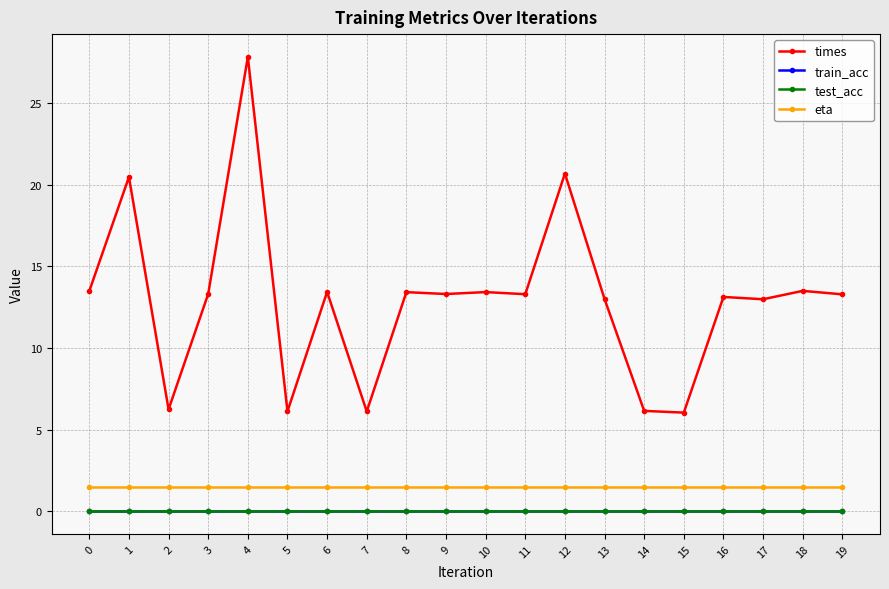

What is the spread (max minus min) of values at 17?

13.0